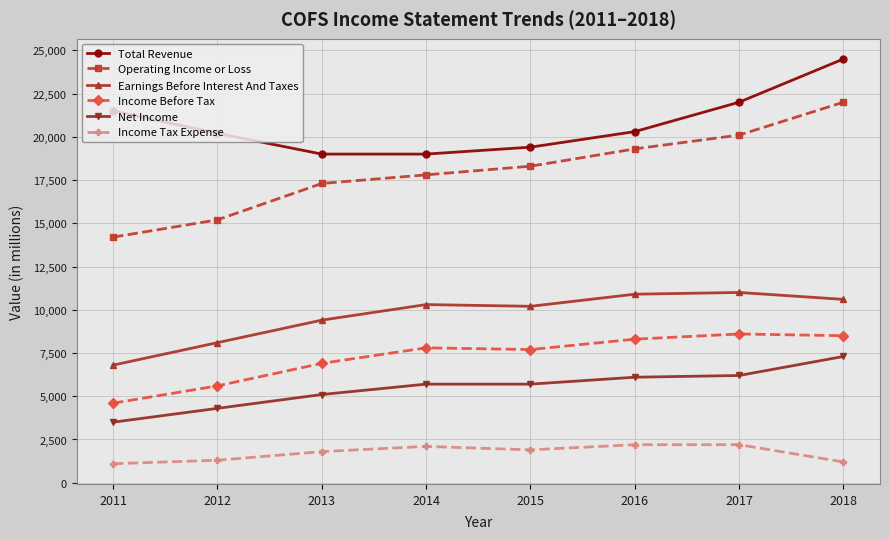

At which category is the sum across all series the highest?

2018